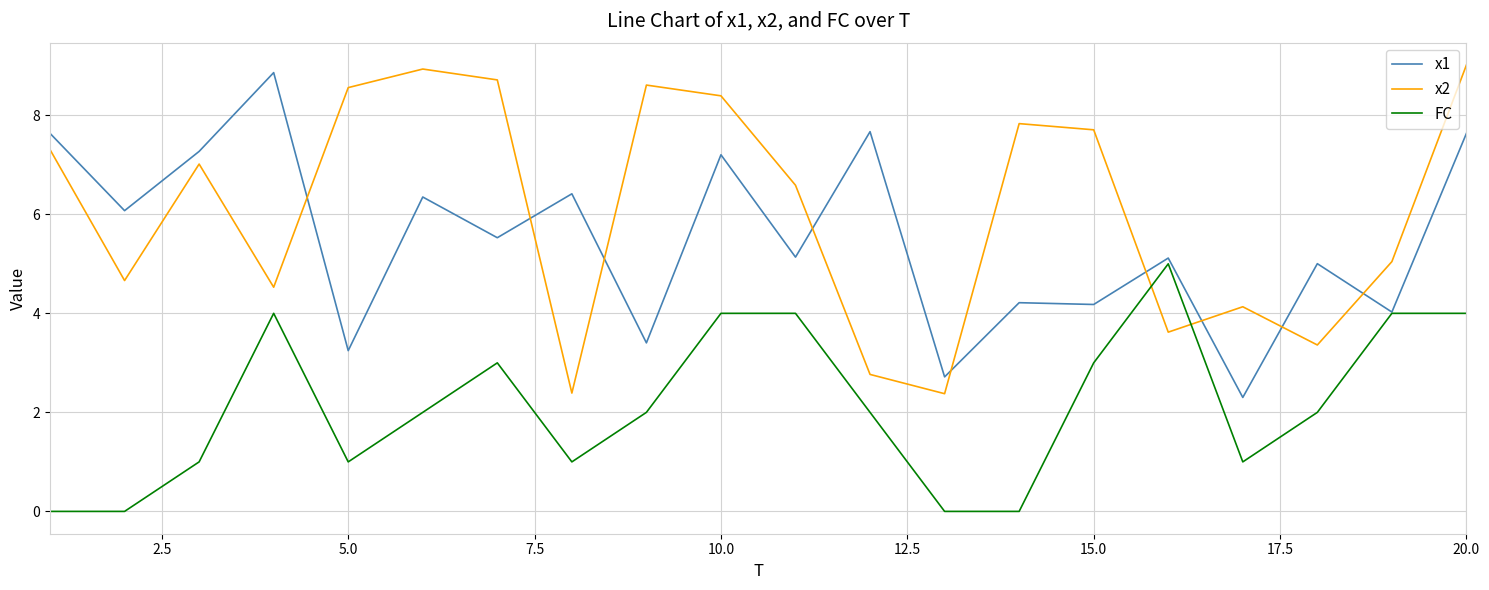

Is this an area chart (filled region under the line)?

No